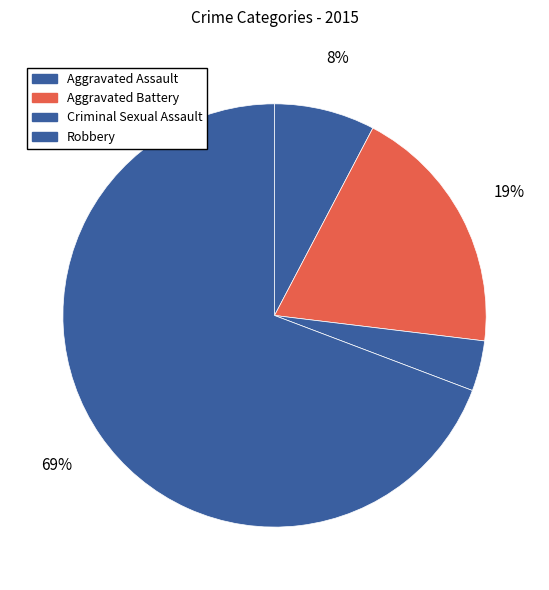

To the nearest percent, what percentage of the pie is Criminal Sexual Assault?

4%